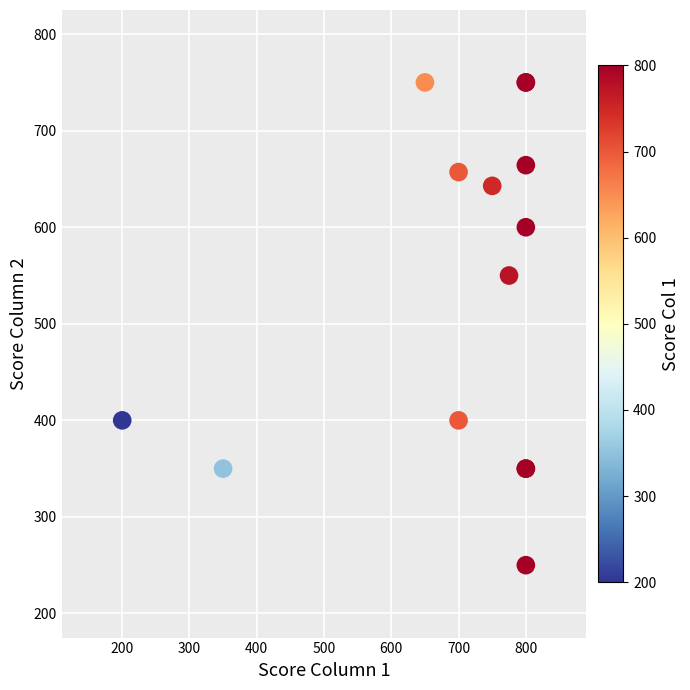

What Y value in the scatter plot is closest to 500?

550.0